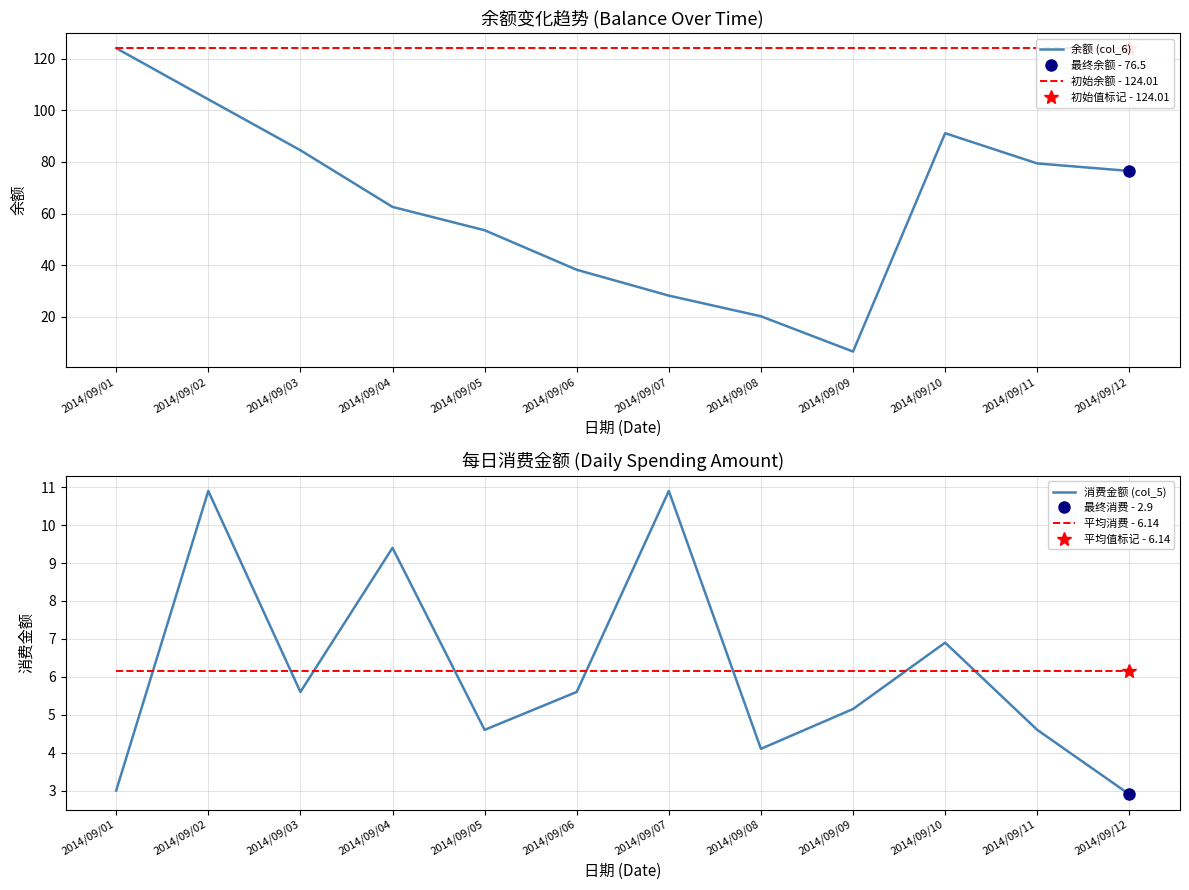

At 2014/09/03, list the series in order from largest to smallest.

初始余额 - 124.01, 余额 (col_6), 平均消费 - 6.14, 消费金额 (col_5)